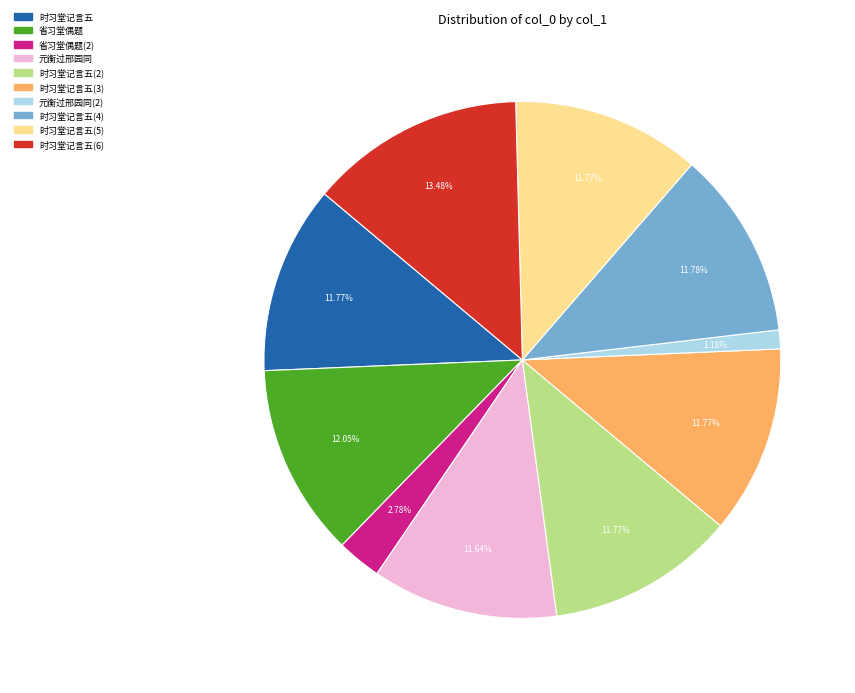

To the nearest percent, what is the difference between the largest and smallest slice percentages?

12%